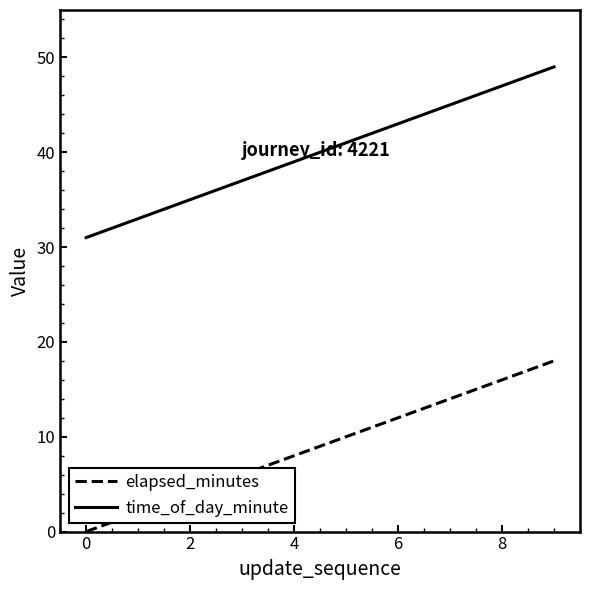

What is the difference between the maximum and minimum values in the elapsed_minutes series?

18